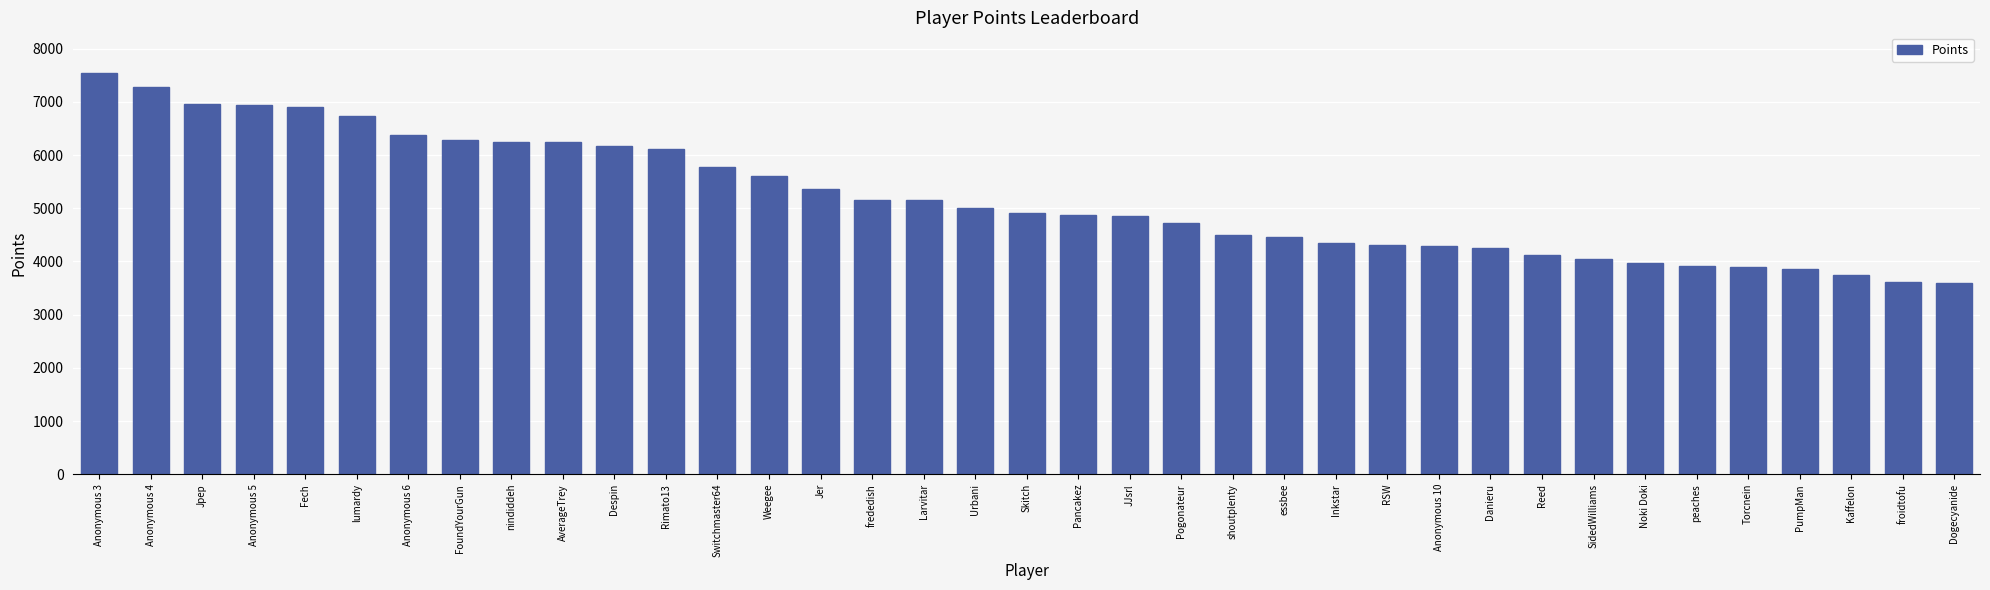

At which label does the data first exceed 4916?

Anonymous 3